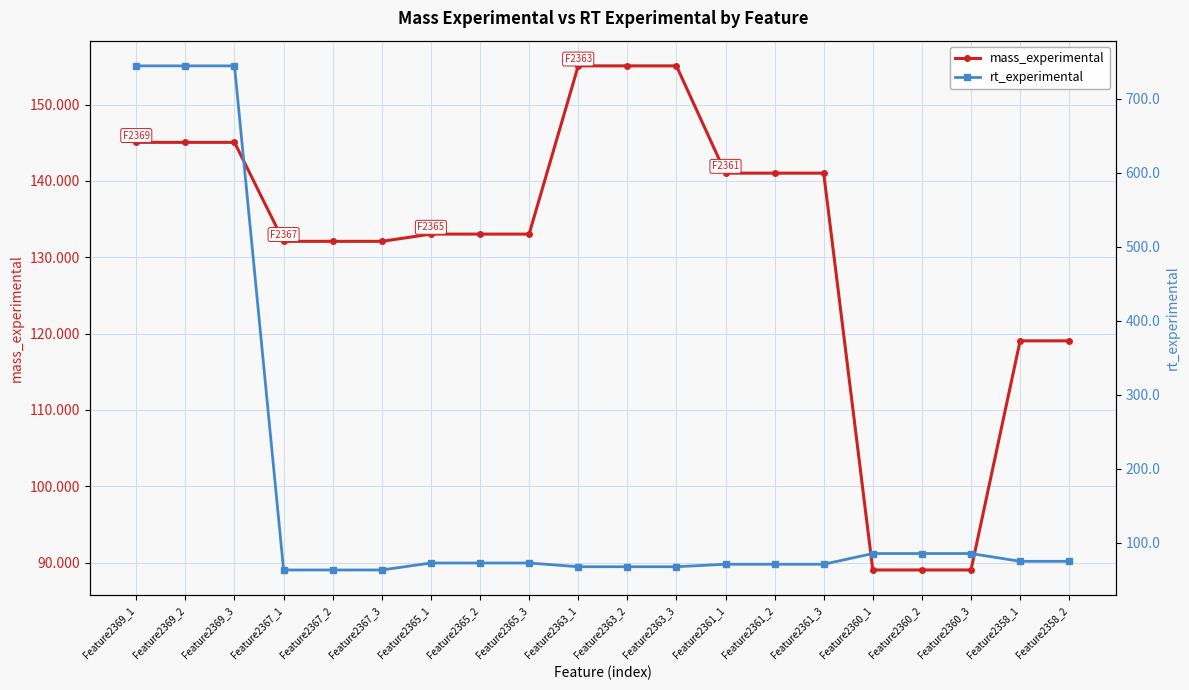

What is the difference between the second highest and minimum values in the mass_experimental series?

66.0